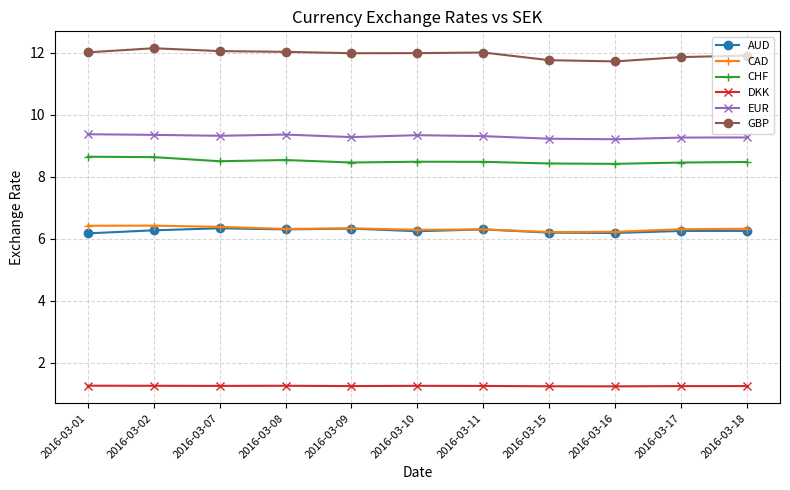

True or false: CHF and AUD intersect in this chart.

False